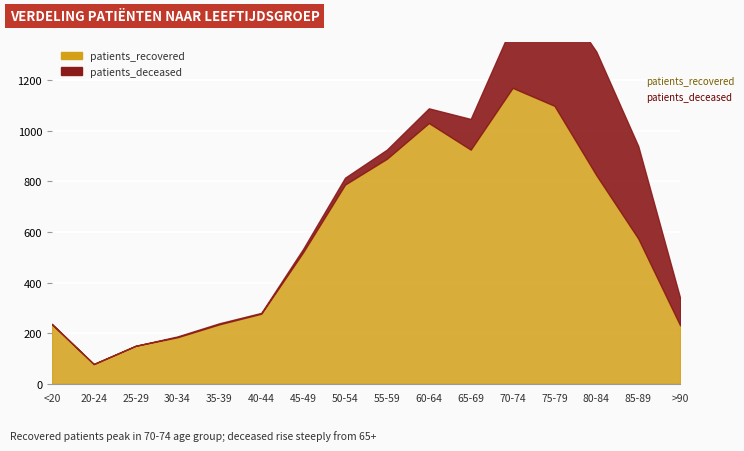

At which category is the sum across all series the highest?

75-79